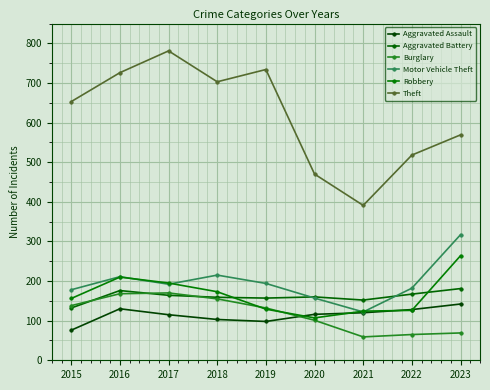

List the labels in order of Aggravated Assault value, largest first.

2023, 2016, 2022, 2021, 2020, 2017, 2018, 2019, 2015